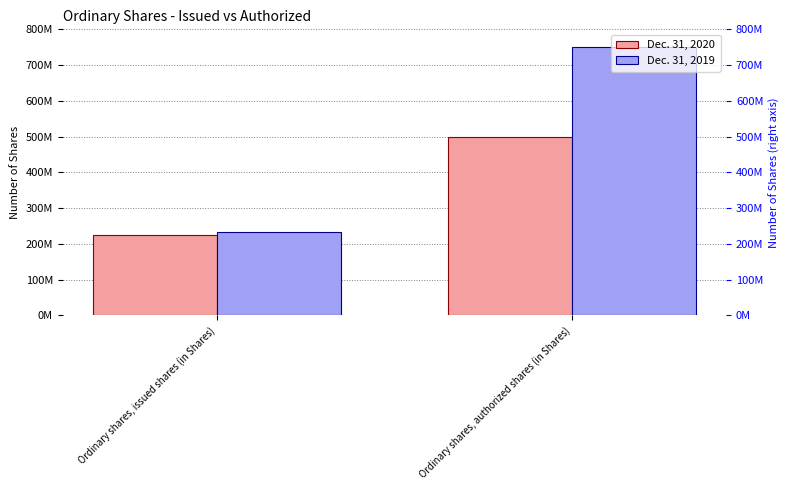

What is the minimum value for Dec. 31, 2019?

232100000